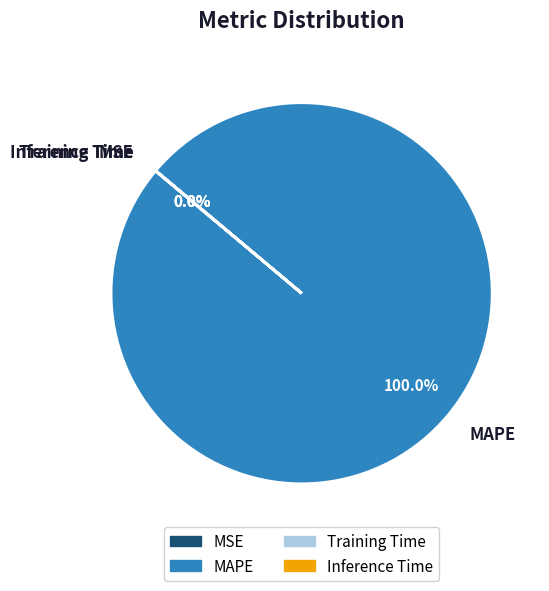

What is the largest slice in the pie chart?

MAPE